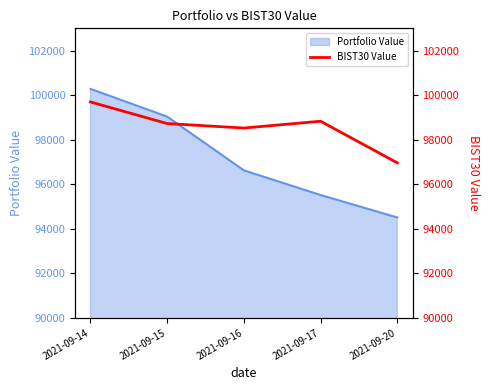

True or false: there are more than 2 points higher than both neighbors.

False